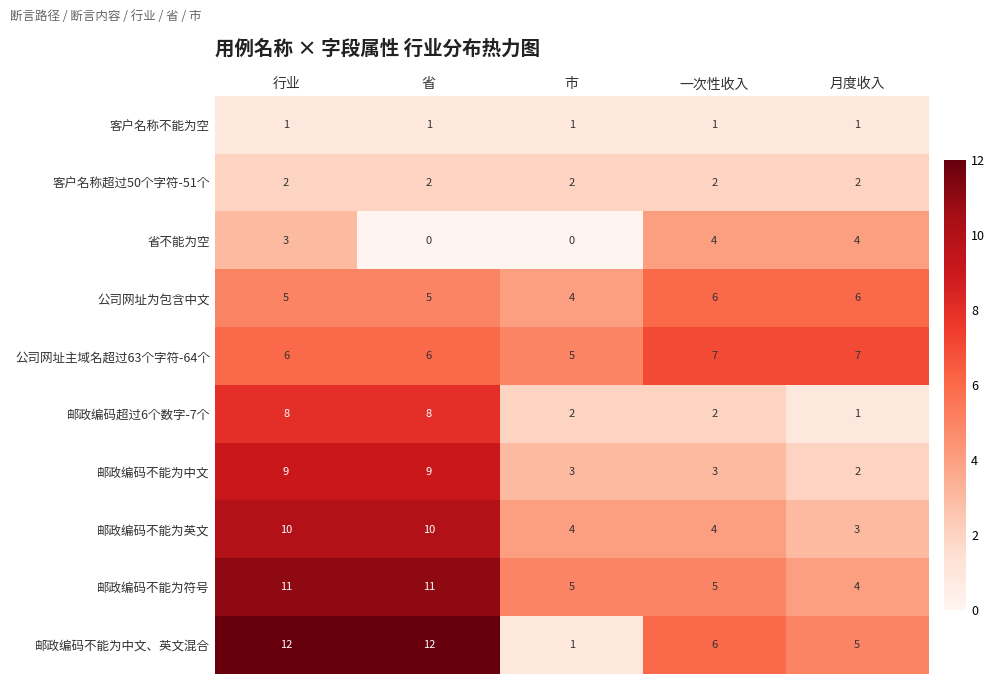

At which label is 省不能为空 closest to 2?

行业